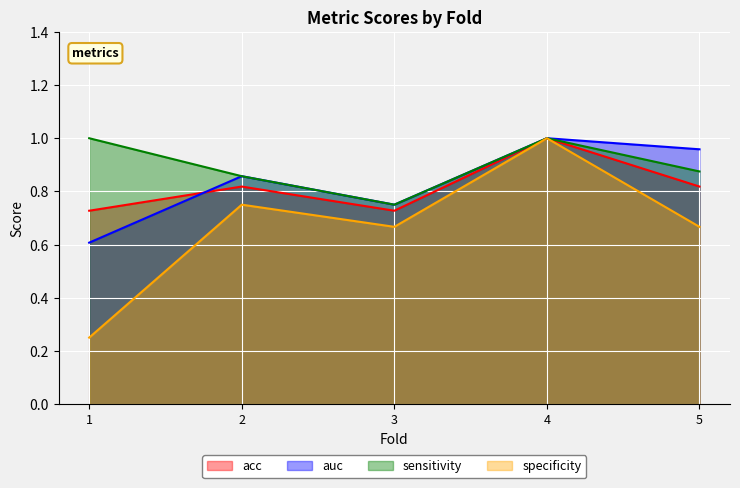

Which series has the largest total across all categories?

sensitivity